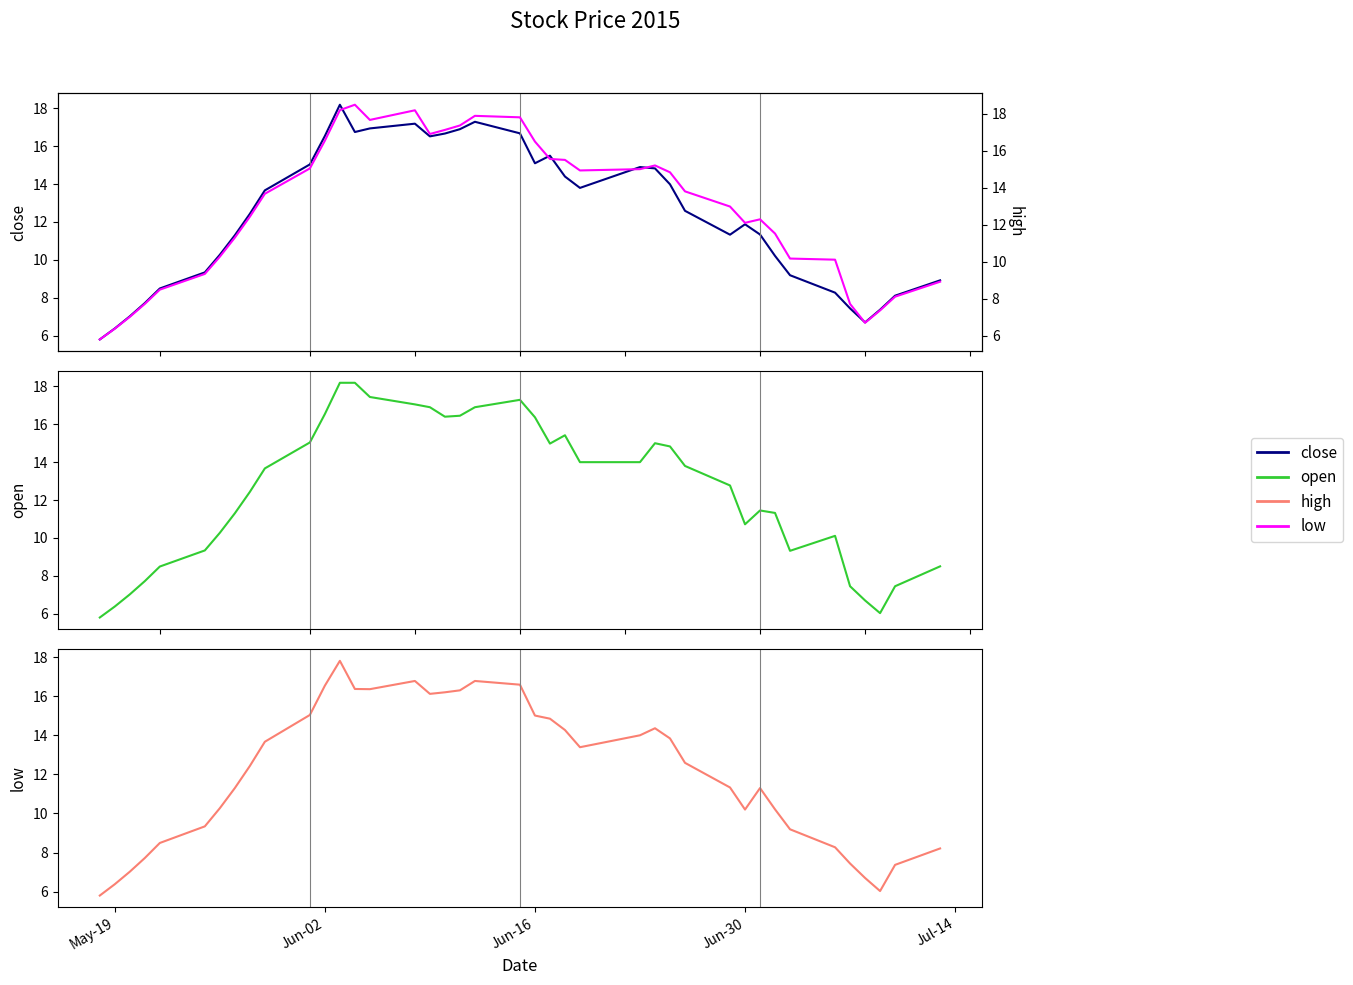

List the series in order of their peak value, highest first.

high, close, open, low